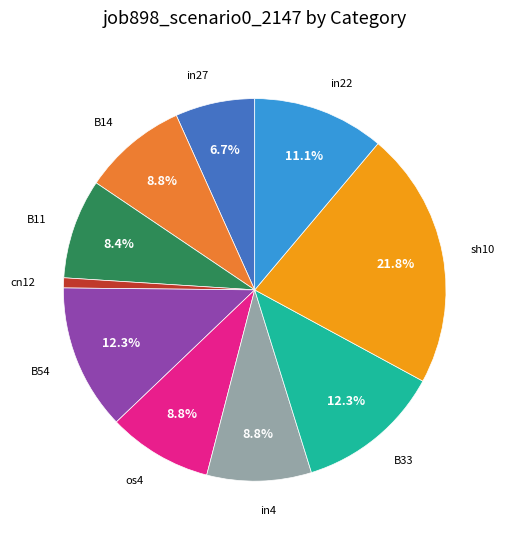

Is there any slice that represents more than half of the pie?

No